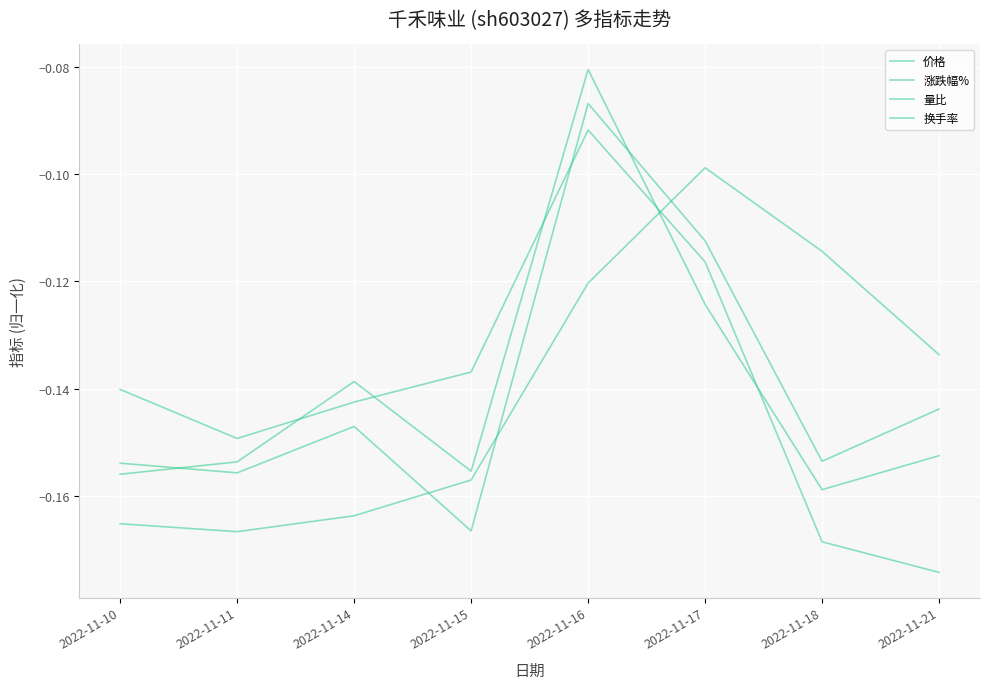

Does the chart display data point markers on the line(s)?

No